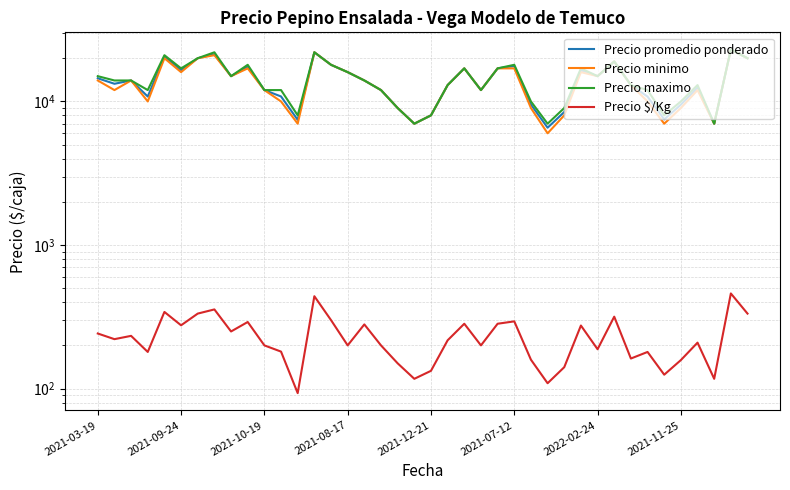

Where is Precio promedio ponderado nearest to the value 14782?

8